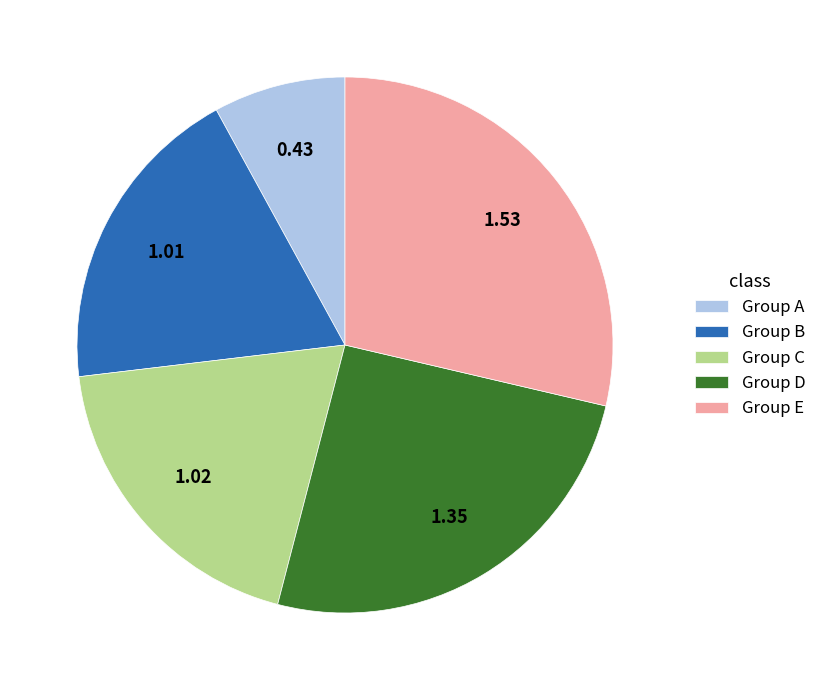

Is there a majority slice in this chart?

No